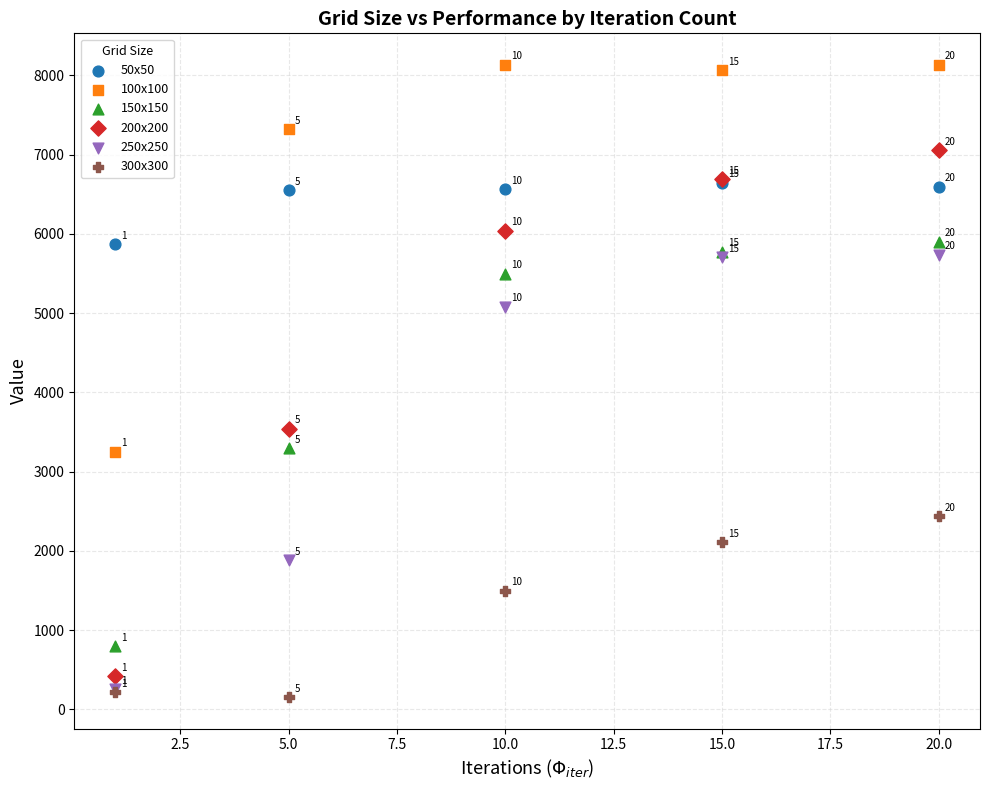

Which series contains the lowest Y value?

300x300